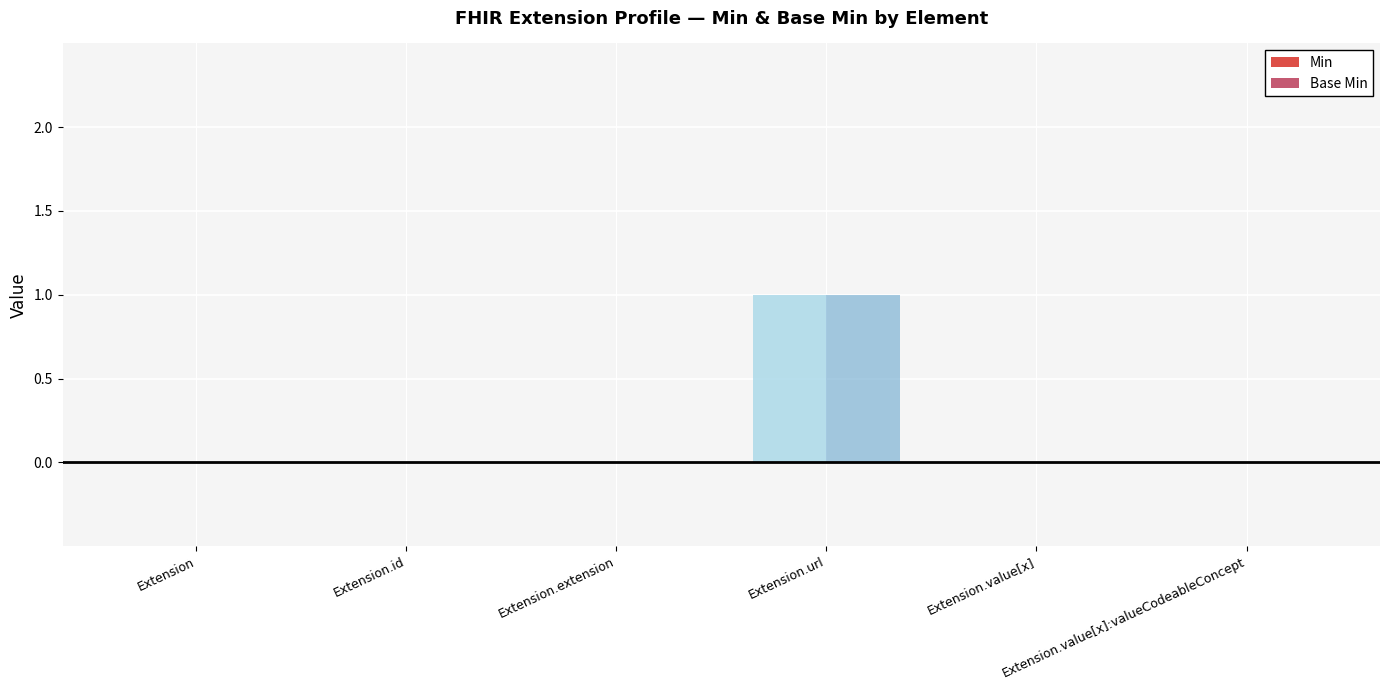

Which series has the largest total across all categories?

Min